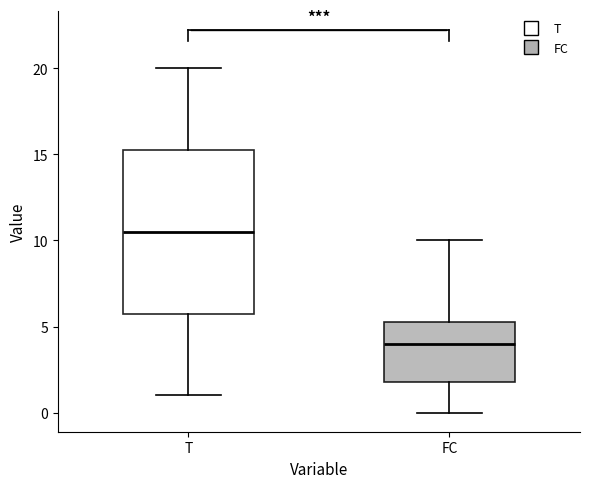

Which box's median line is the highest?

T